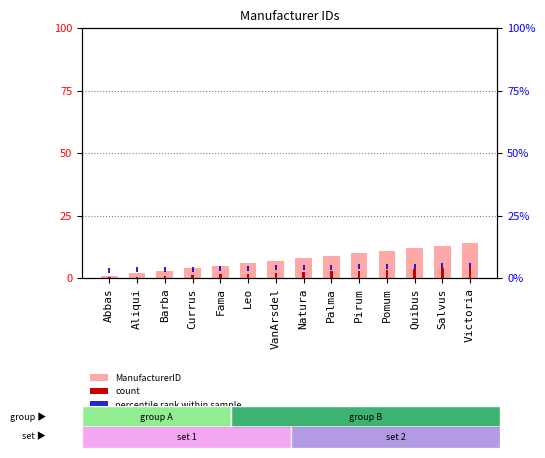

What is the difference between the second highest and second lowest values in the count series?

3.3